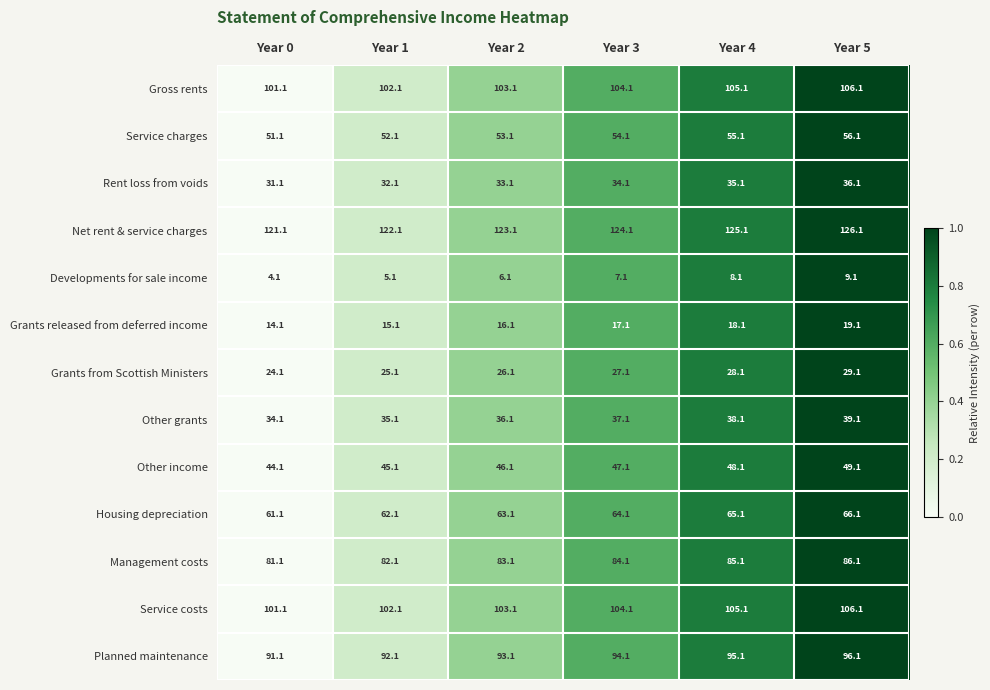

What is the difference between the maximum and minimum values in the Service charges series?

5.0